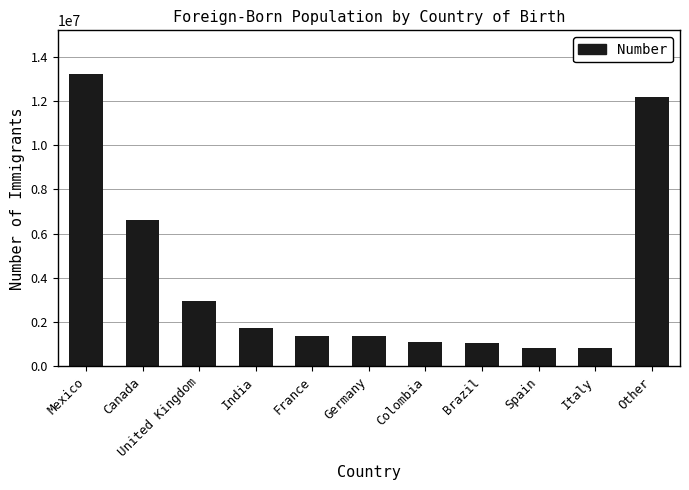

Is it true that the value at Italy is 806944?

True